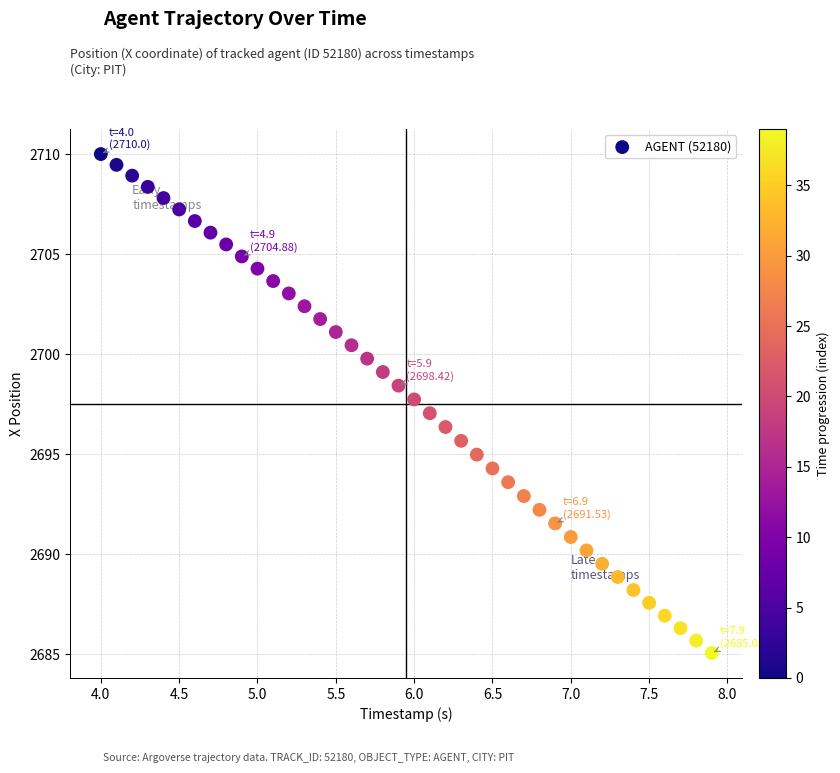

What is the range of X values (max minus min)?

3.9